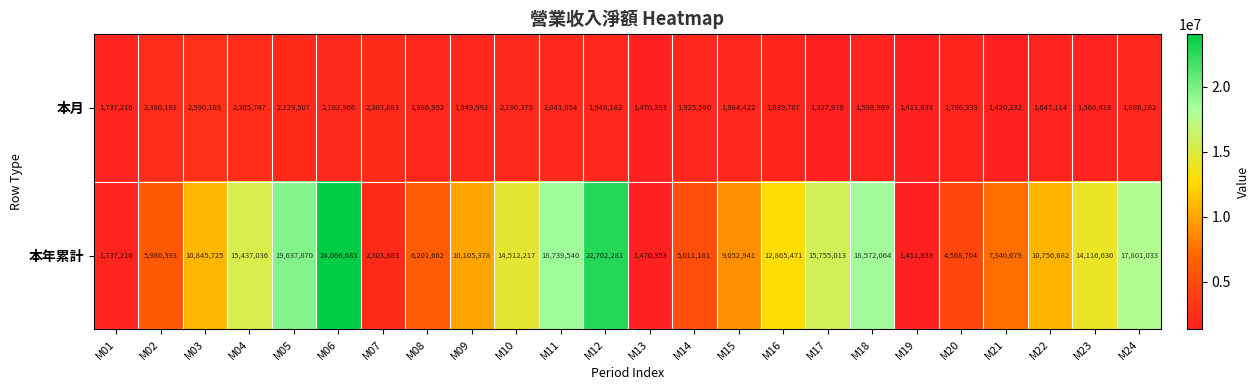

What is the sum of the 本年累計 values at M11 and M19?

20151173